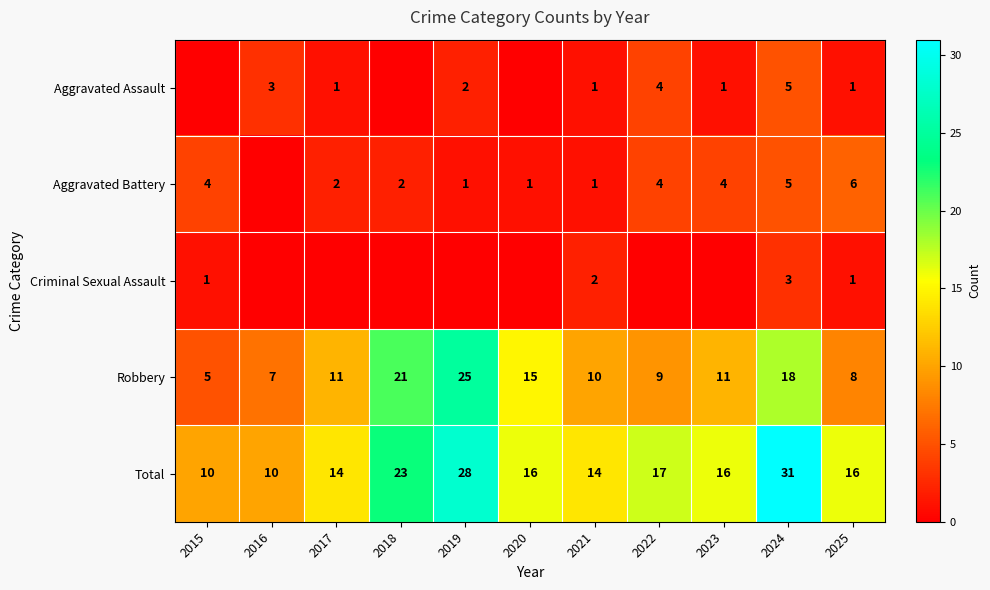

What is the total value across all series at 2016?

20